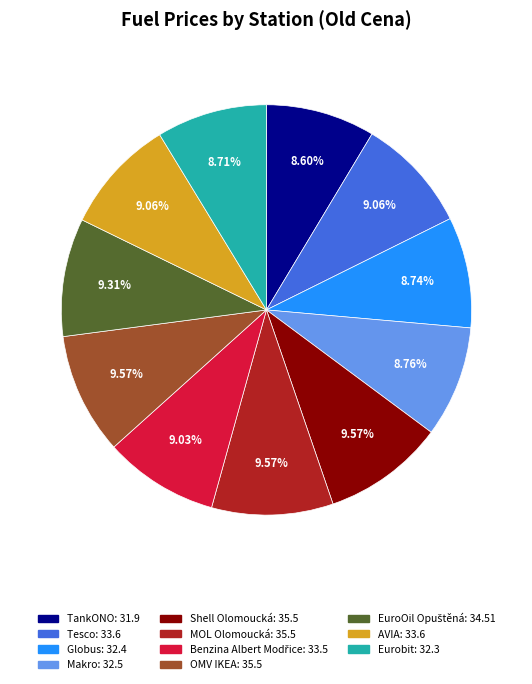

To the nearest percent, what is the difference between the largest and smallest slice percentages?

1%